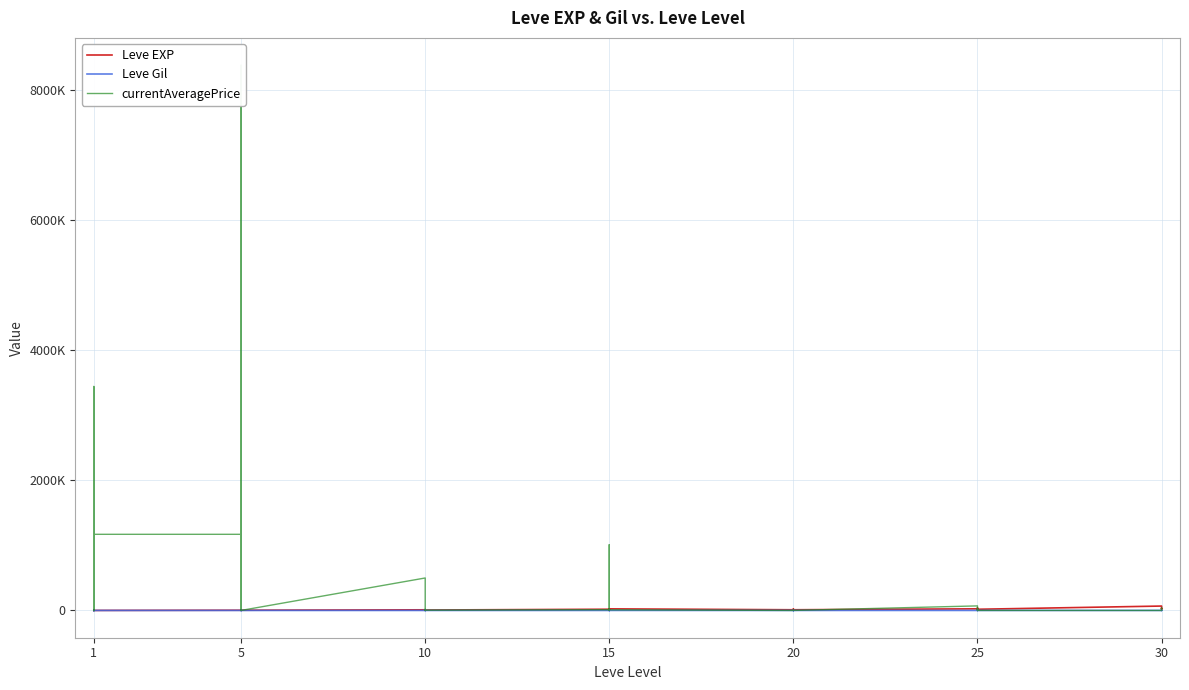

How many data points does each series have?

40